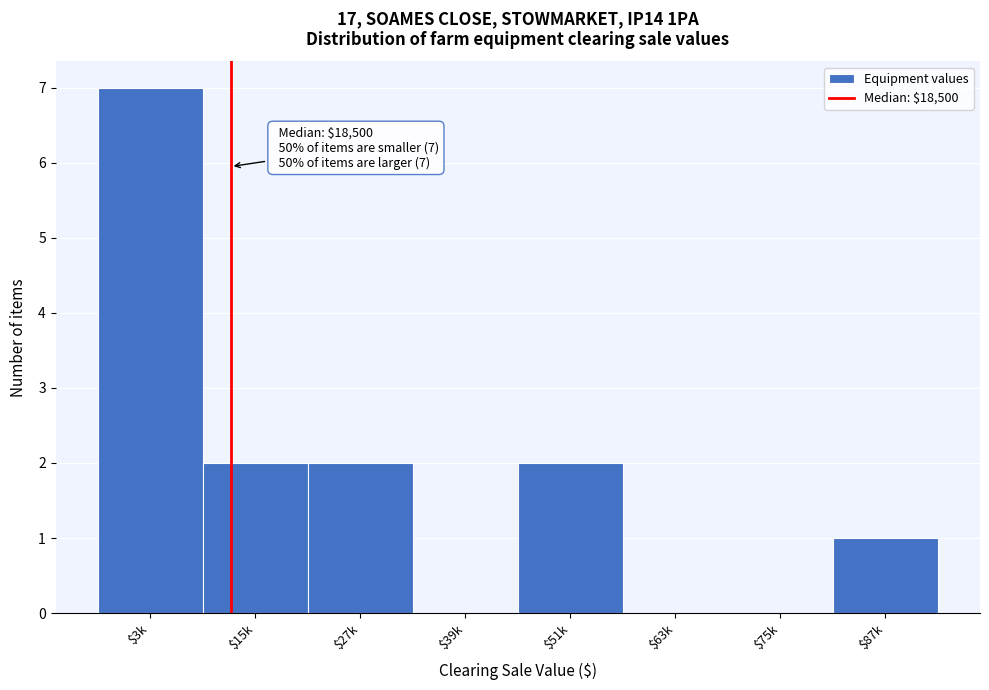

What is the maximum value shown in the chart?

7